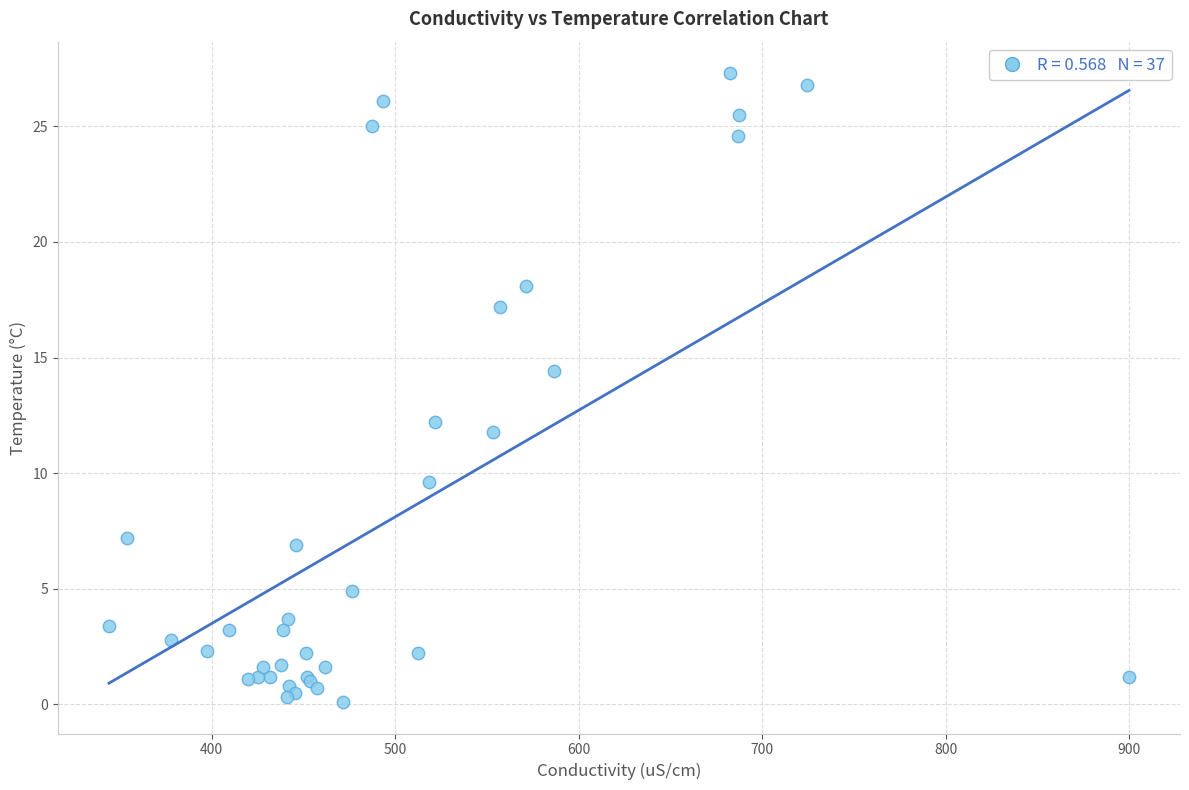

What Y value in the scatter plot is closest to 13?

12.2